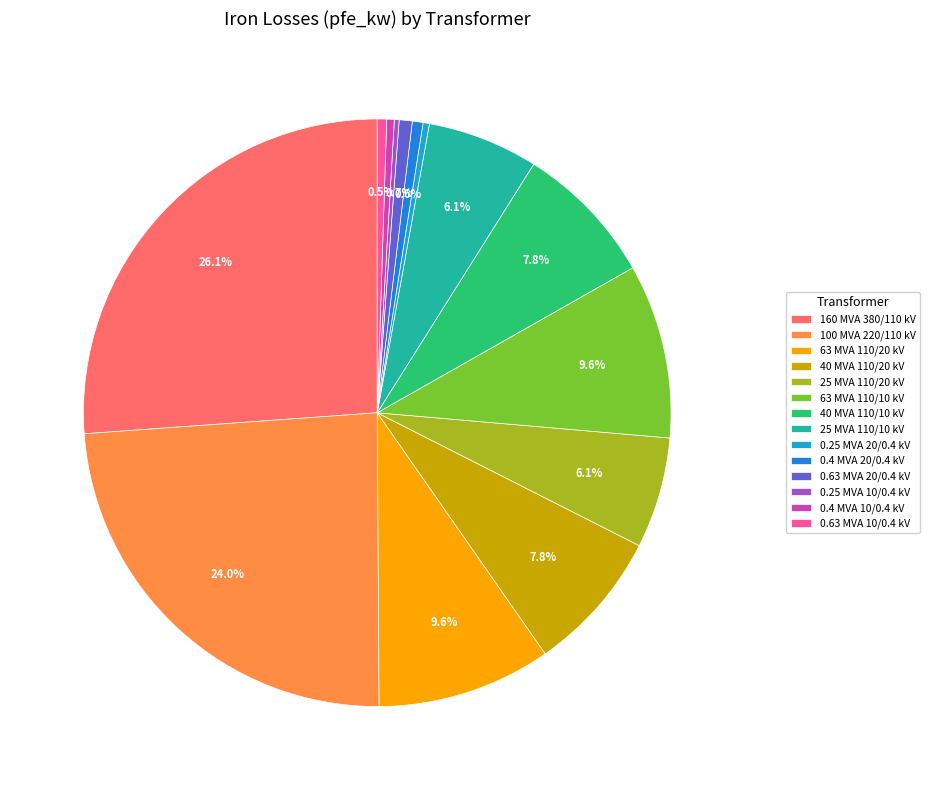

Do 0.63 MVA 10/0.4 kV and 25 MVA 110/10 kV together represent more than half of the pie?

No